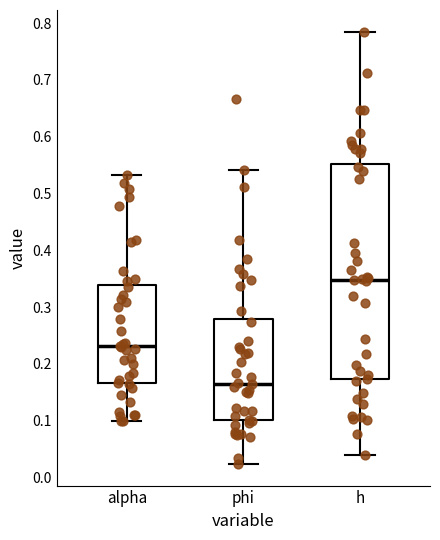

Comparing the boxes themselves (not the whiskers), which one is the tallest?

h